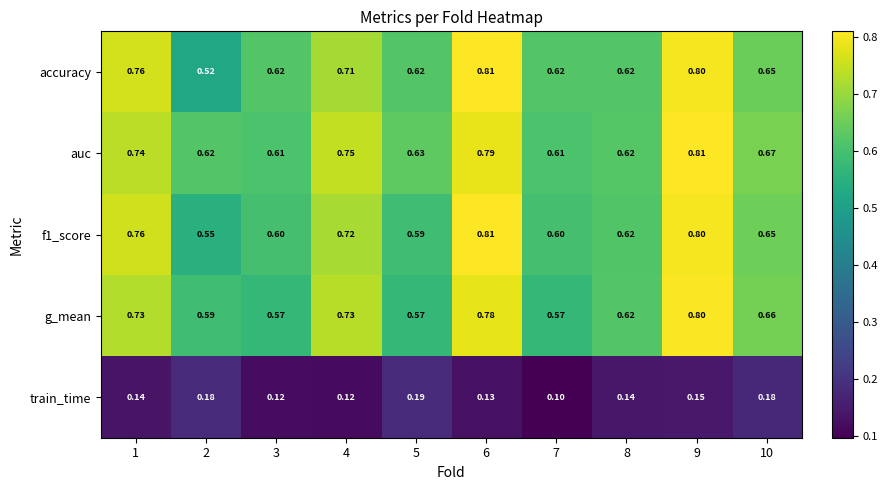

What is the total value across all series at 6?

3.3